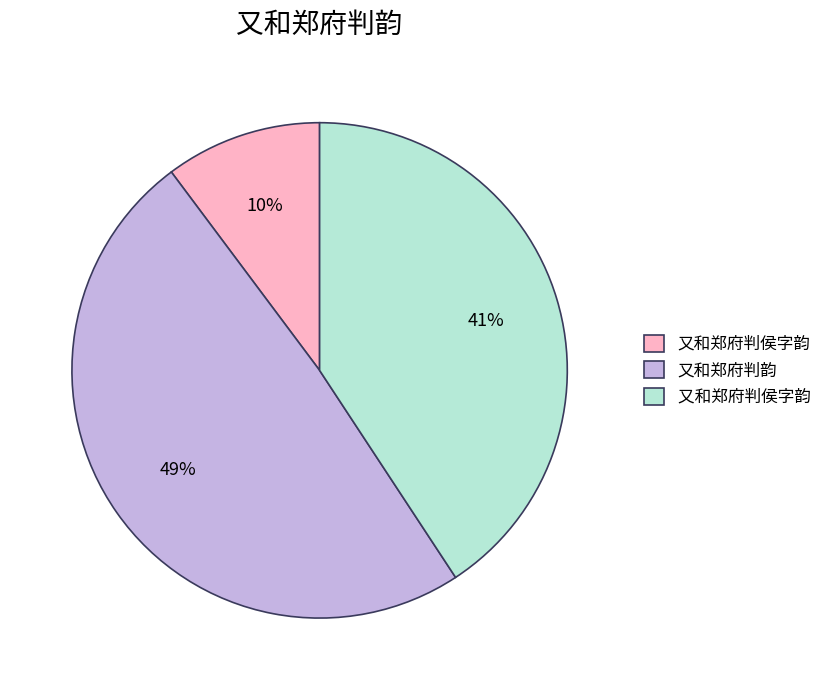

Is there a majority slice in this chart?

No